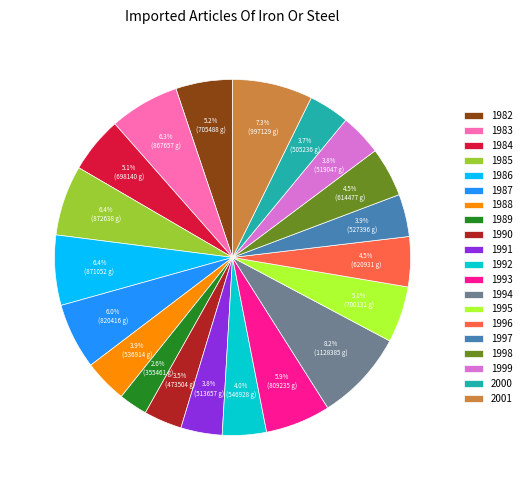

How many slices are in this pie chart?

20